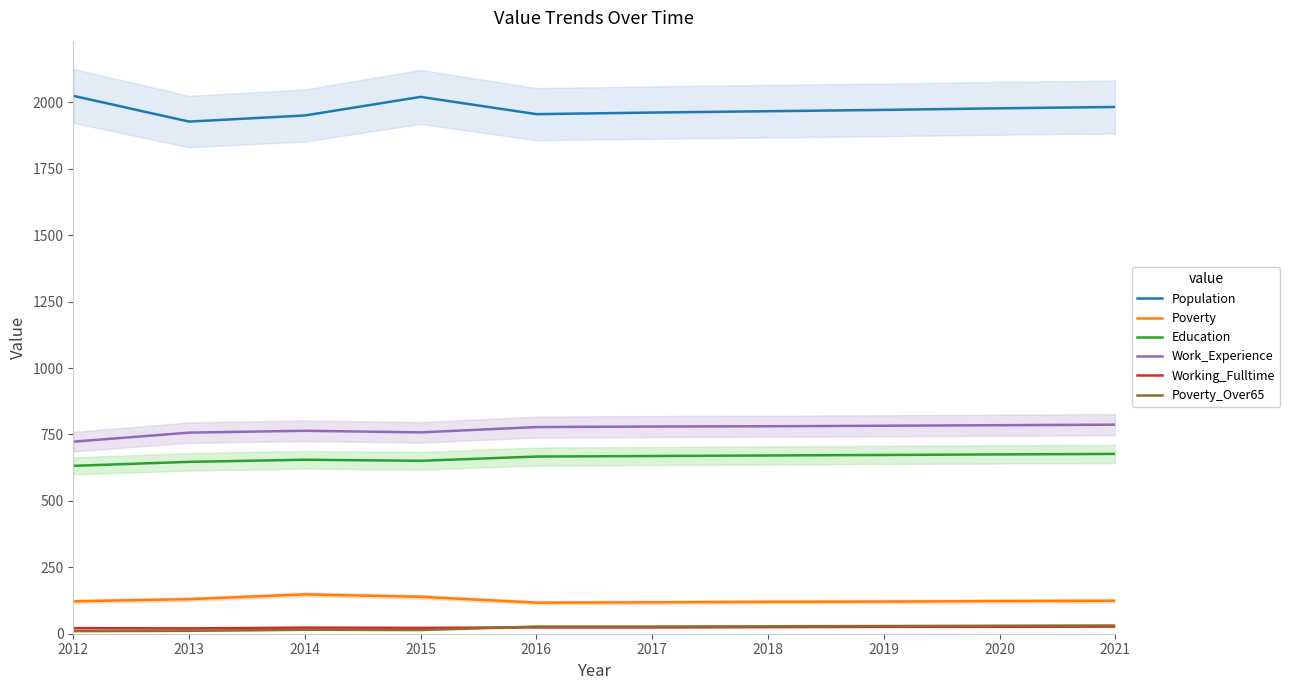

Does the chart display data point markers on the line(s)?

No